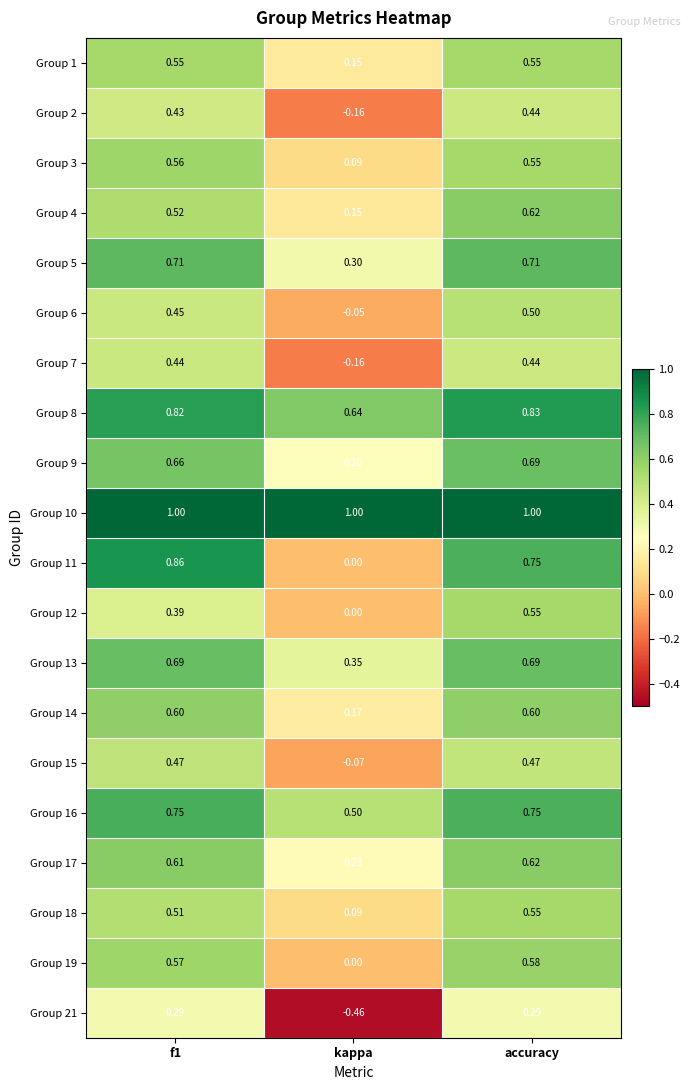

Which series changed the most between f1 and accuracy?

Group 12